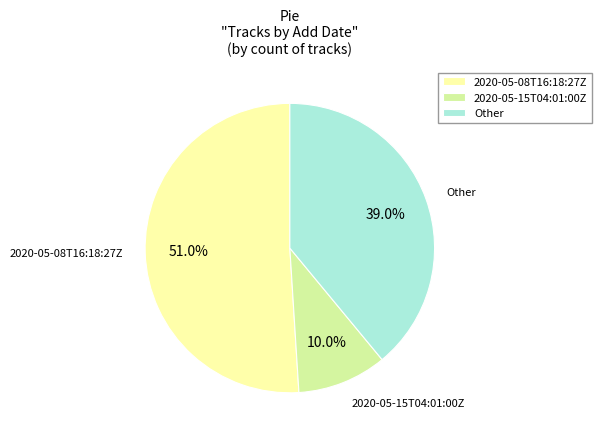

What is the ratio of the value at 2020-05-08T16:18:27Z to the value at Other?

1.3